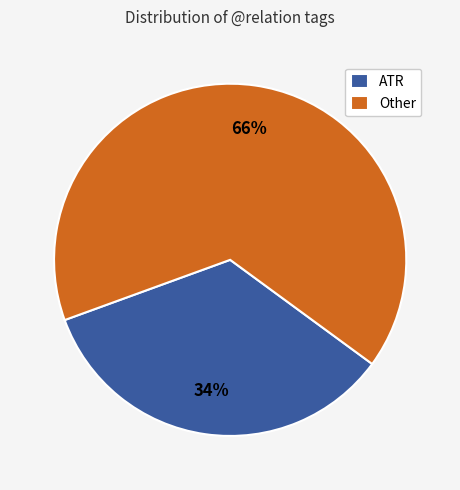

Do ATR and Other together represent more than half of the pie?

Yes